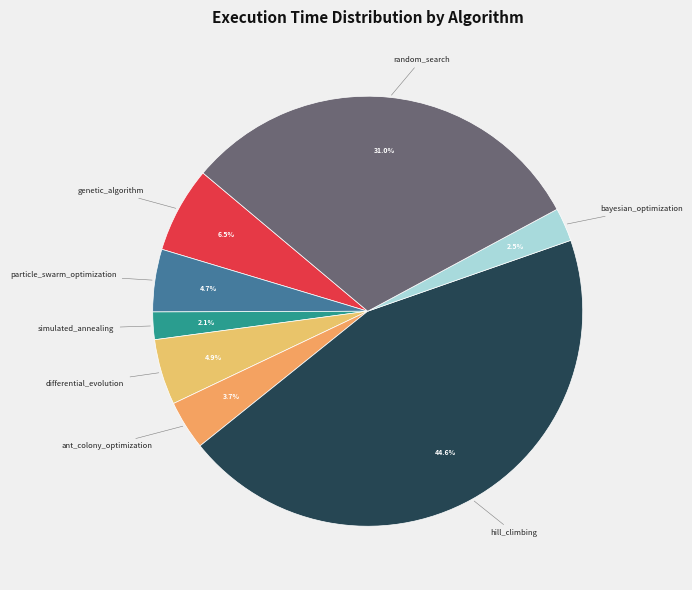

Which slice is the largest?

hill_climbing